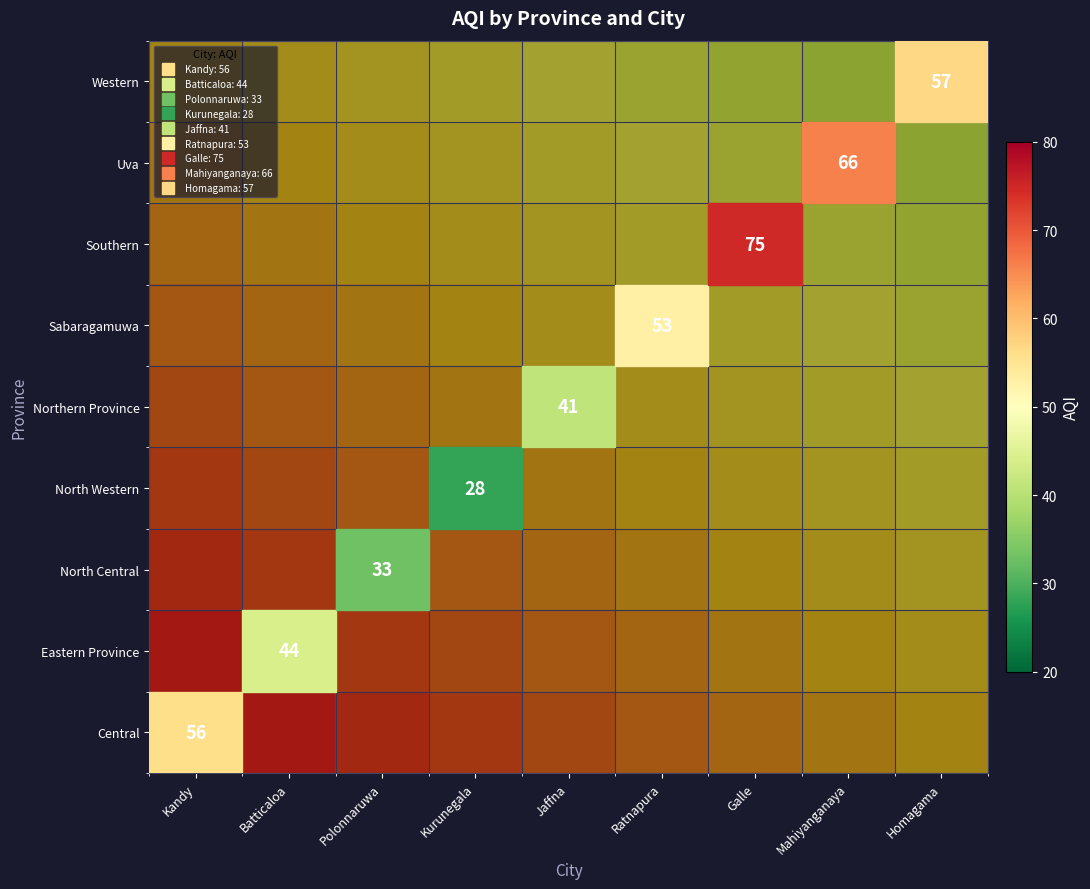

Read the Uva value at Galle.

72